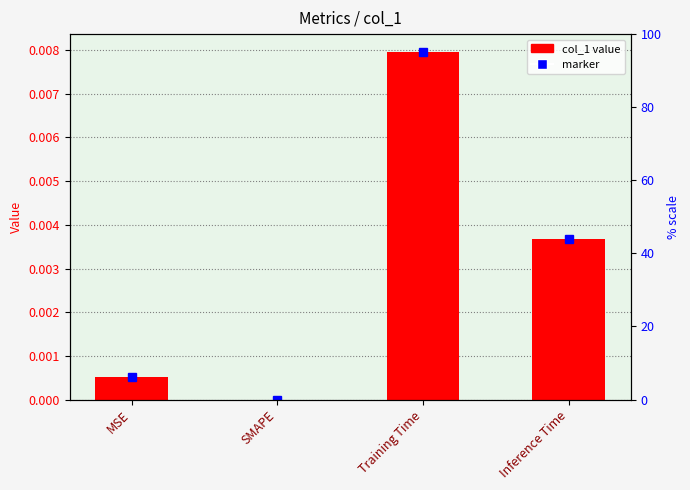

List the labels in order of value, smallest first.

SMAPE, MSE, Inference Time, Training Time